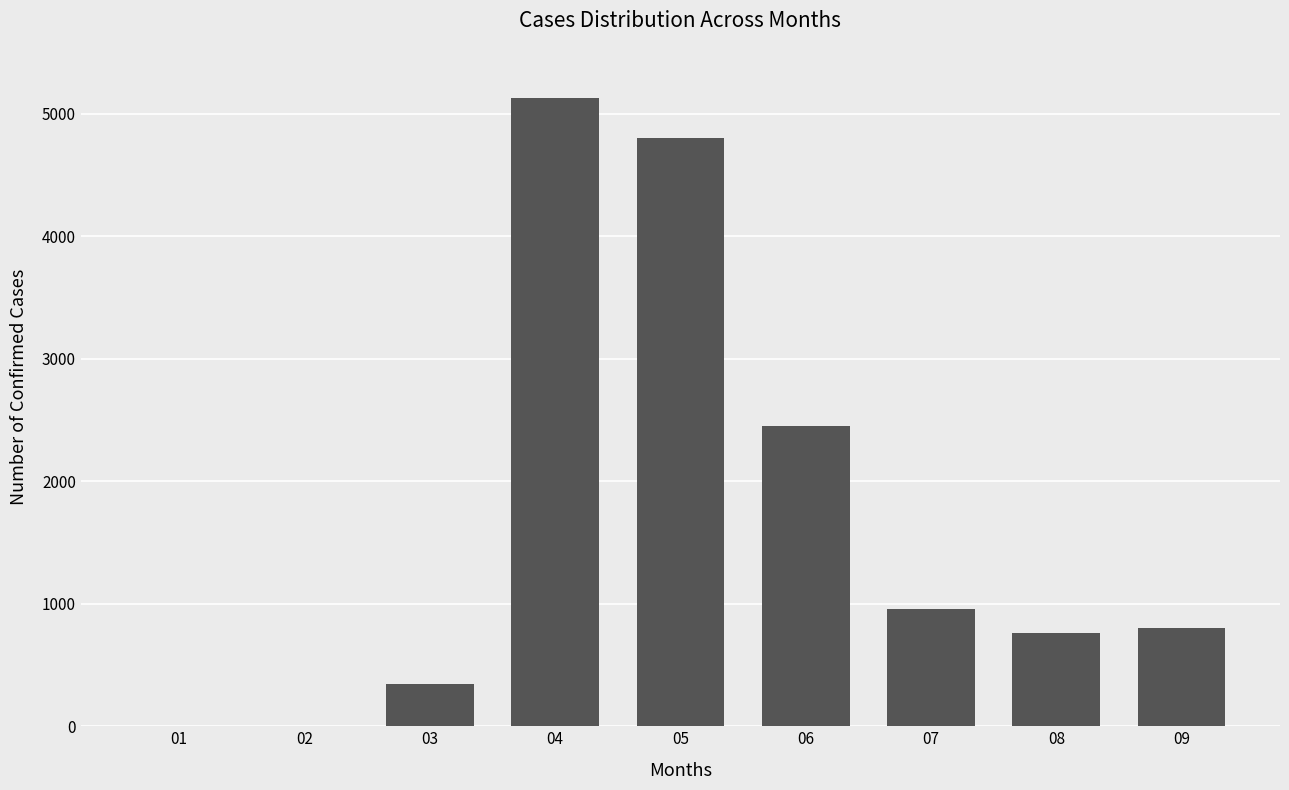

At which label does the data first exceed 800?

04